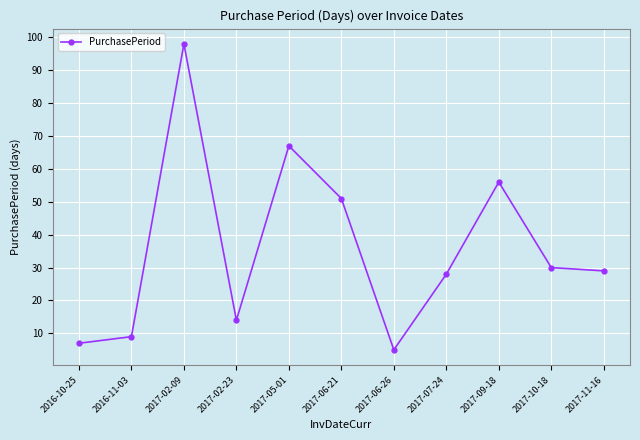

Is this an area chart (filled region under the line)?

No